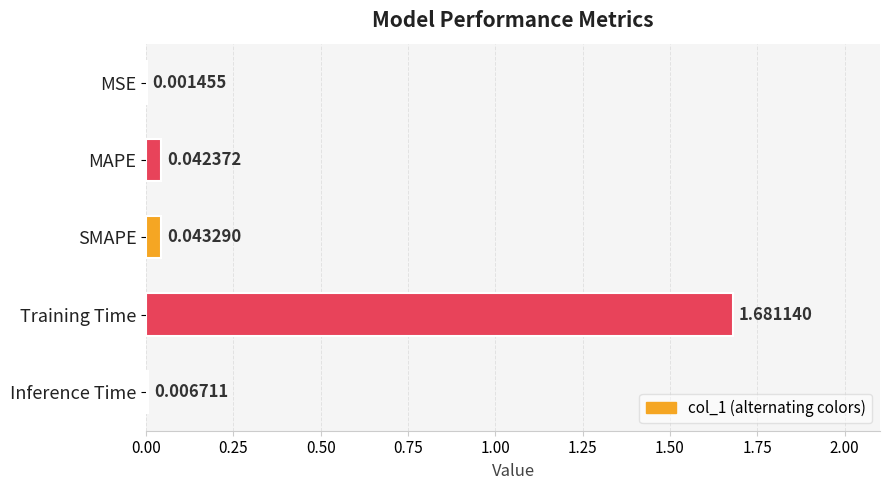

What is the average value?

0.4